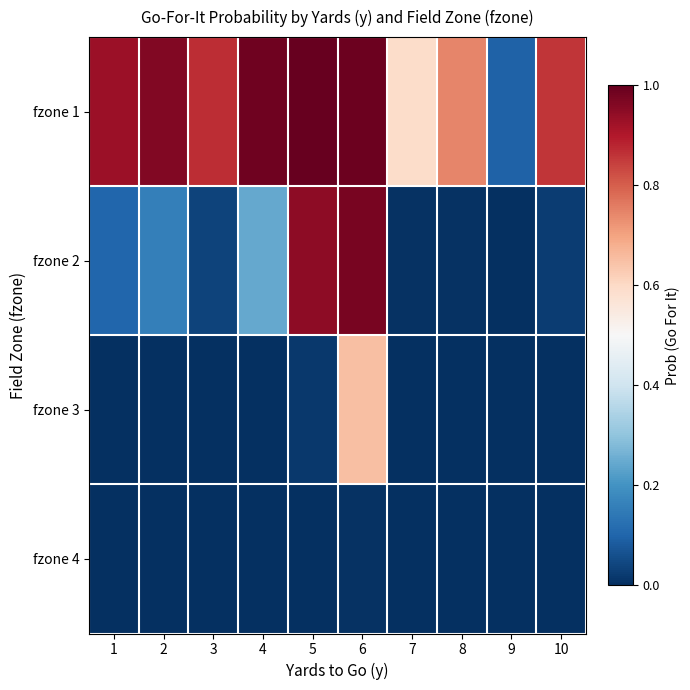

Which series has the largest total across all categories?

fzone 1